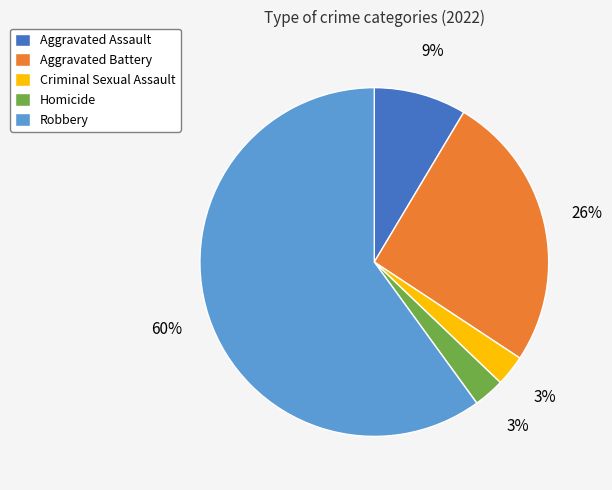

Is there a majority slice in this chart?

Yes